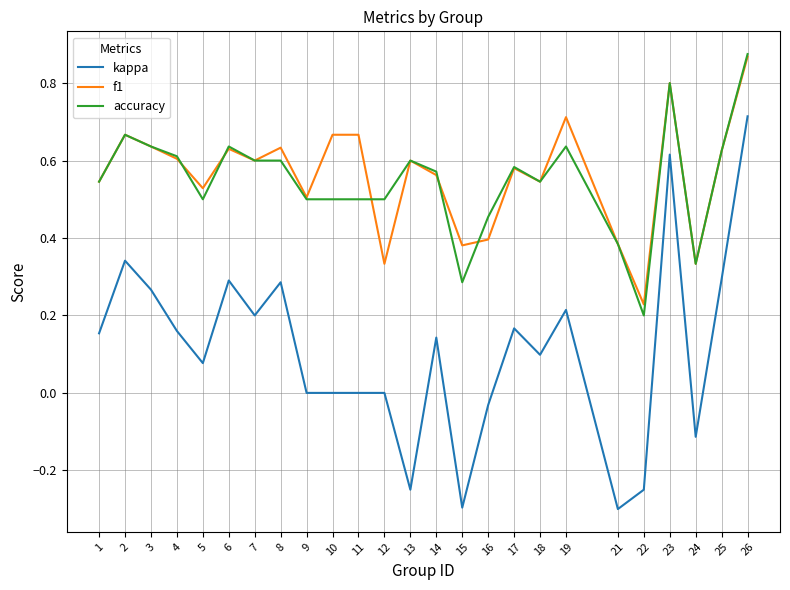

The f1 series shows 0.9 at 8. True or false?

False